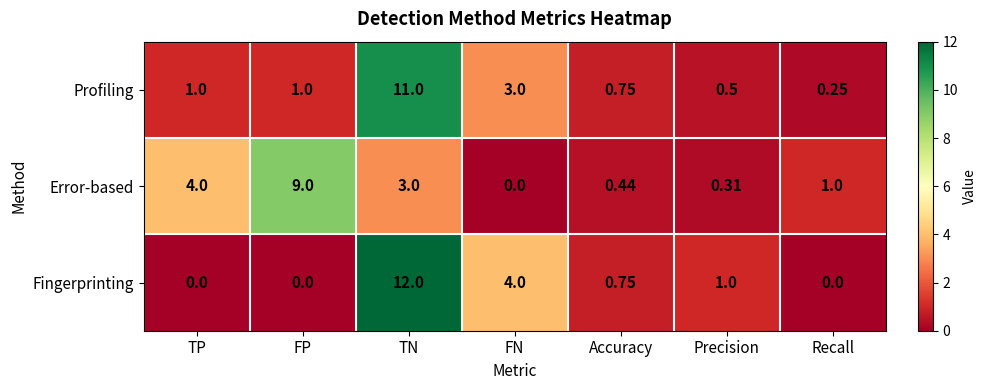

At which label is Fingerprinting closest to 6?

FN